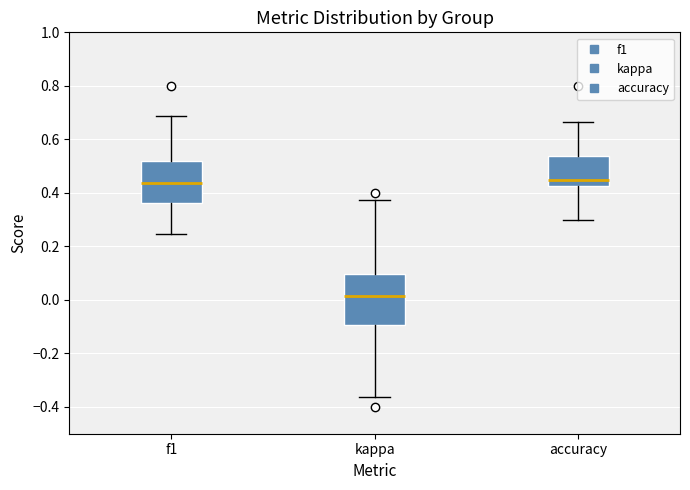

Reading left to right, transcribe this box plot: for each box, give where its median line is, the range the box spans, and where its two whiskers end, as read against the y-axis. The values are not printed on the chart, so give them approximately, as read against the axis.

f1: median 0.44, box 0.36 to 0.52, whiskers 0.24 to 0.68
kappa: median 0.02, box -0.10 to 0.10, whiskers -0.36 to 0.38
accuracy: median 0.44, box 0.42 to 0.54, whiskers 0.30 to 0.66